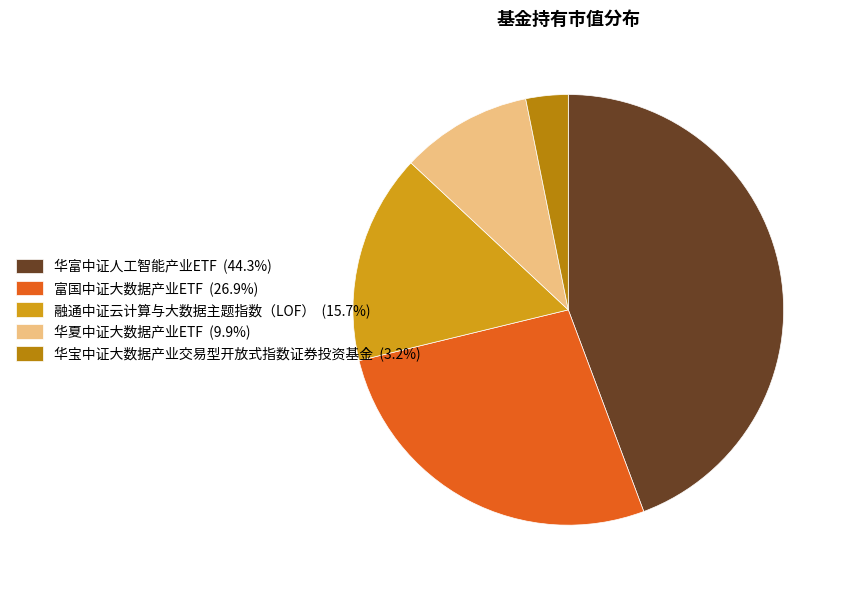

Is it true that 华夏中证大数据产业ETF is 10% of the pie?

True